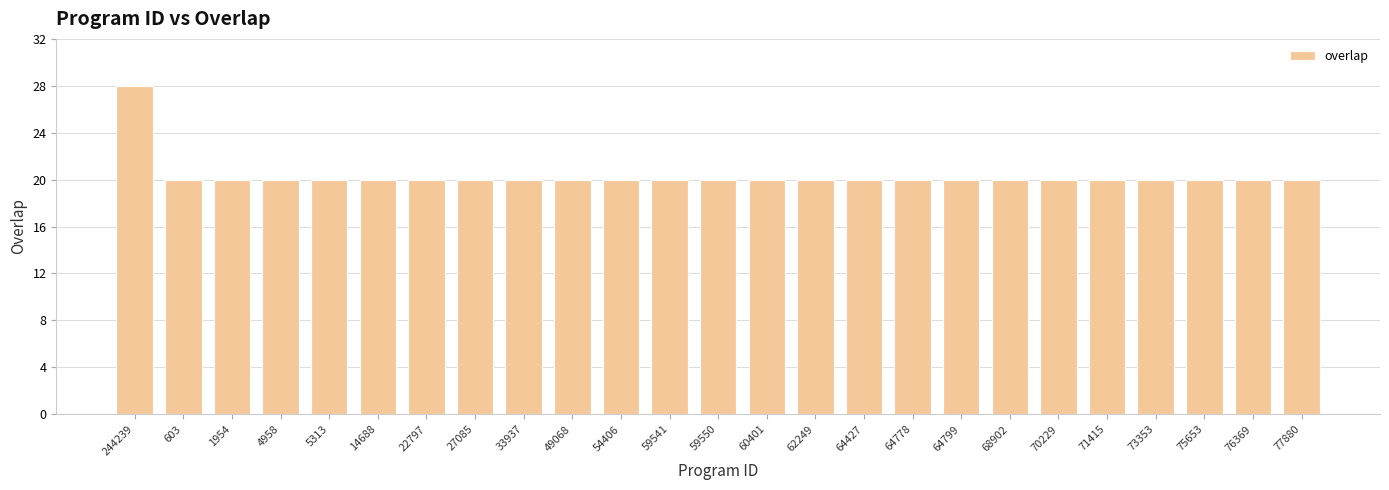

What is the value of the 17th bar from the left?

20